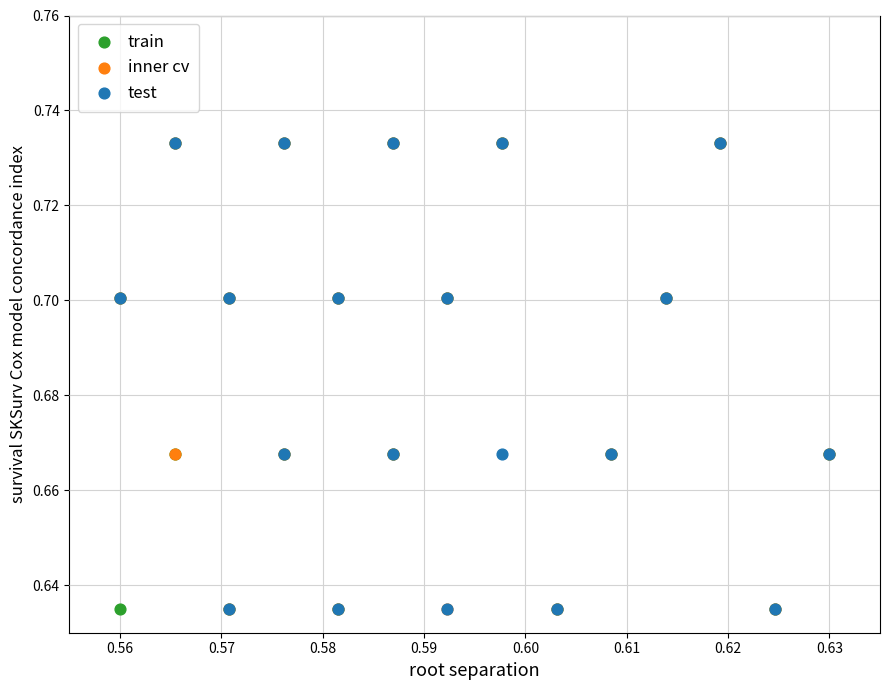

What are all the series names shown in the legend?

train, inner cv, test